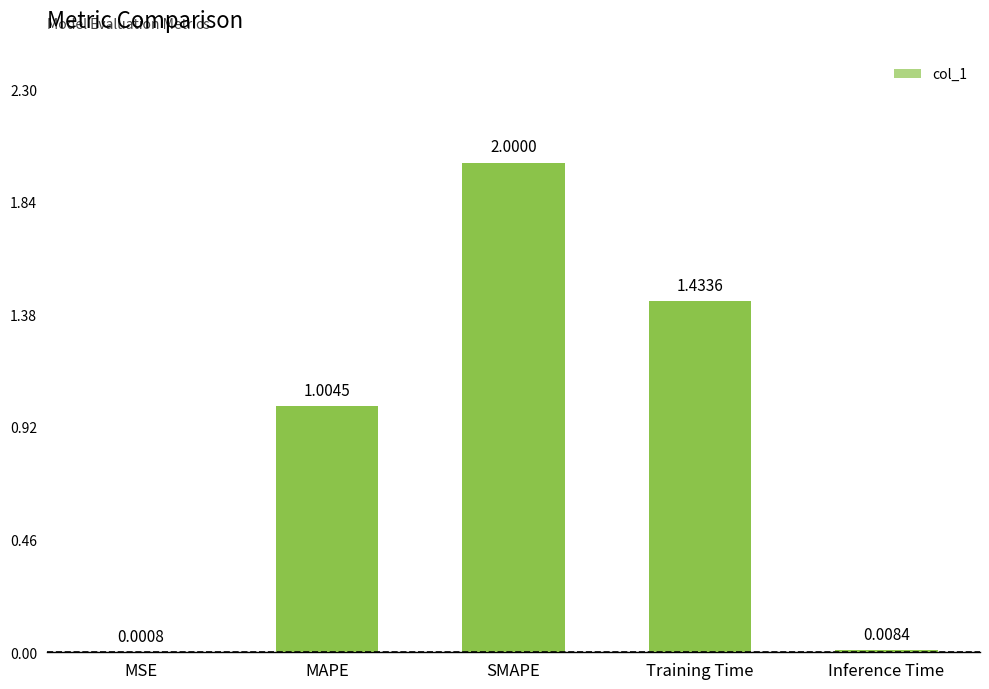

Where is the data nearest to the value 1?

MAPE